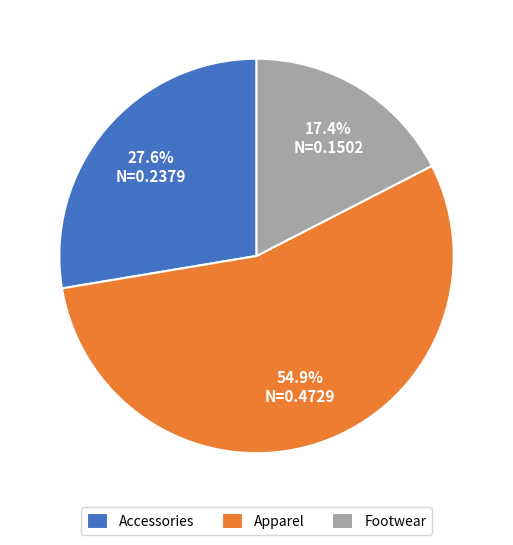

To the nearest percent, what is the difference between the Accessories and Apparel slice percentages?

27%